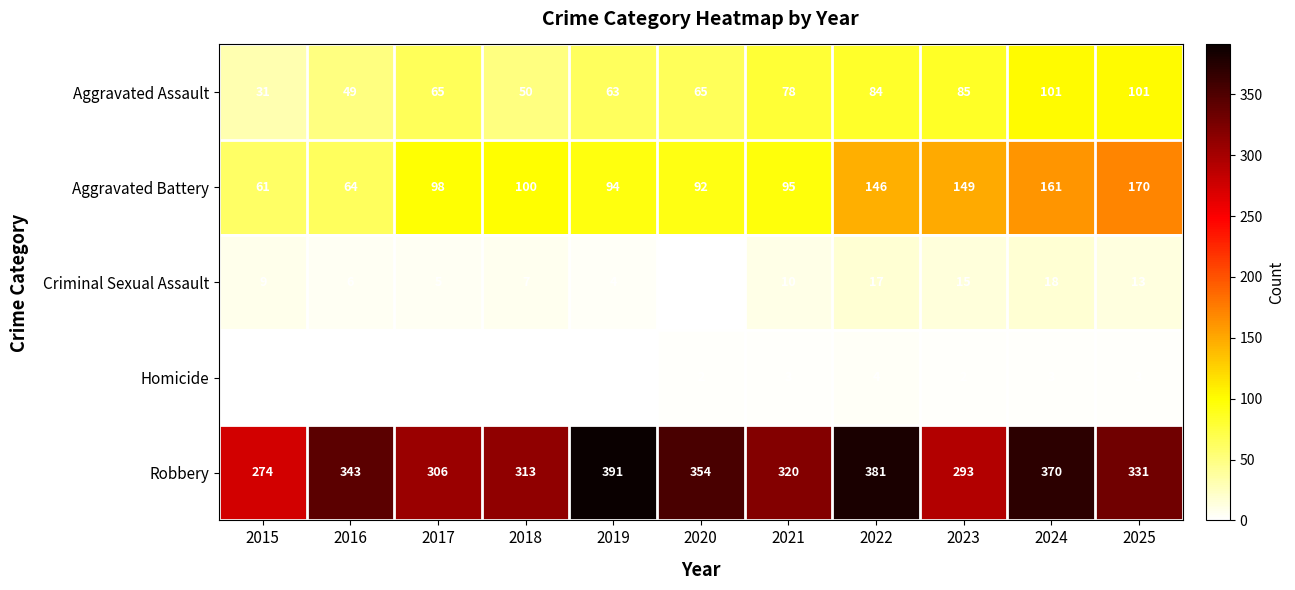

What is the total value across all series at 2024?

653